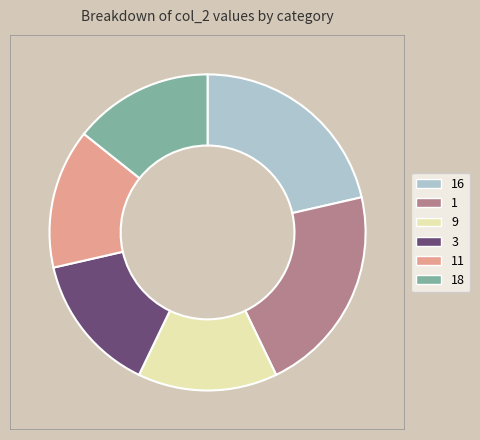

Is the sum of 11 and 9 greater than half?

No